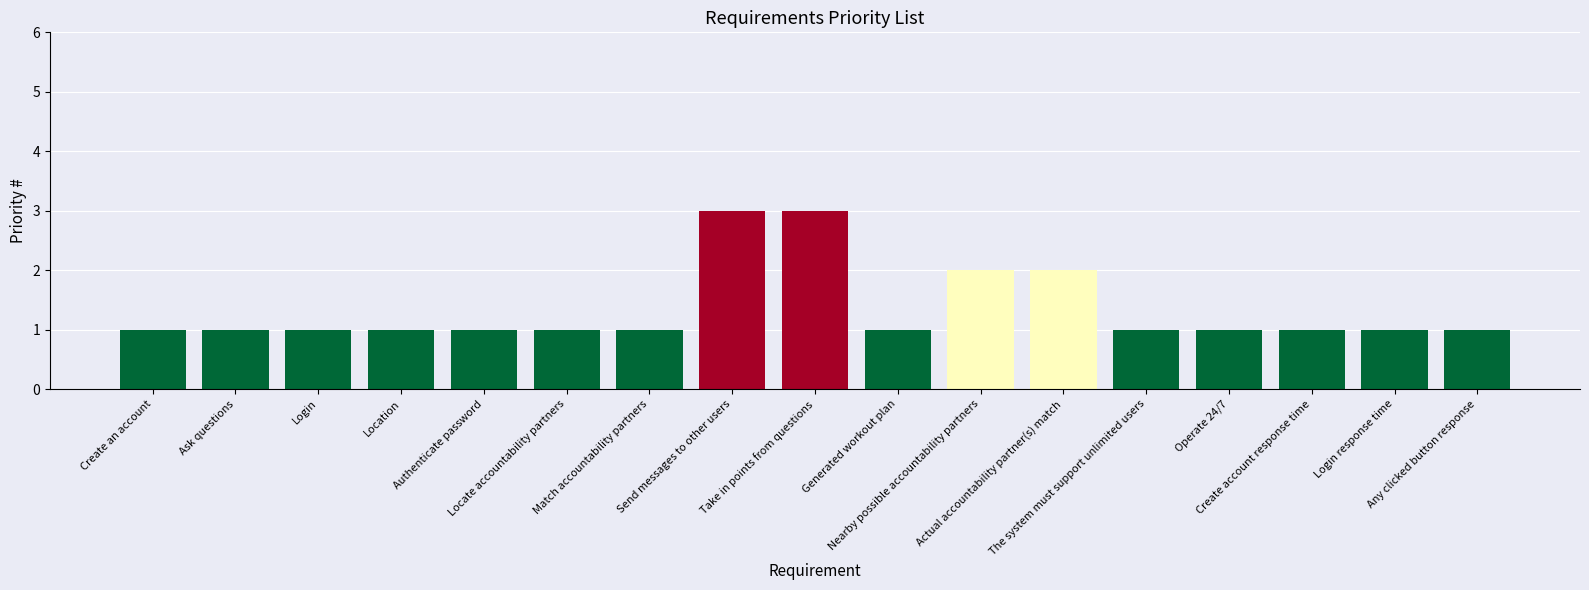

True or false: the data shows 3 at Take in points from questions.

True